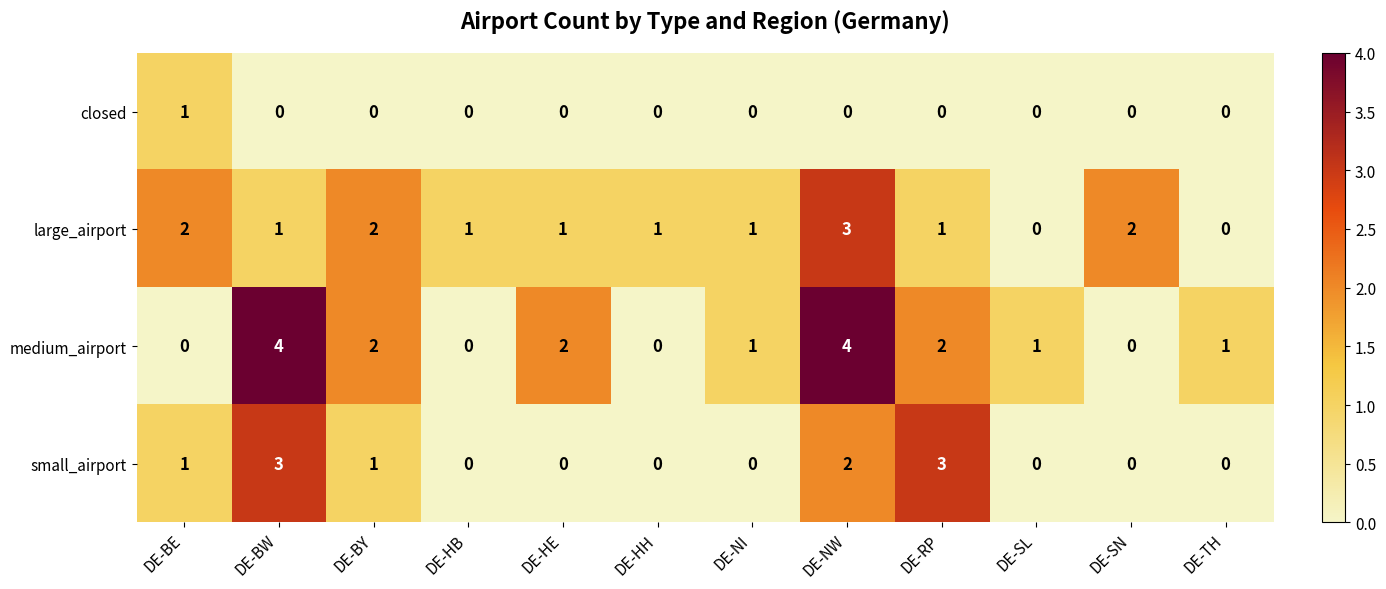

What is the maximum value shown in the chart?

4